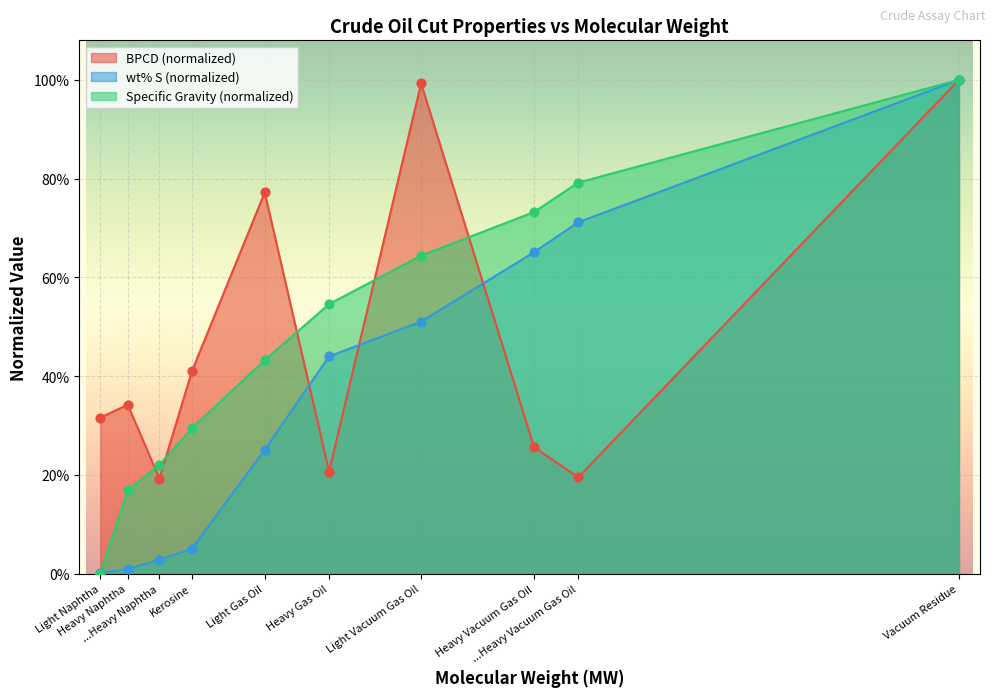

Which series has the largest total across all categories?

Specific Gravity (normalized)